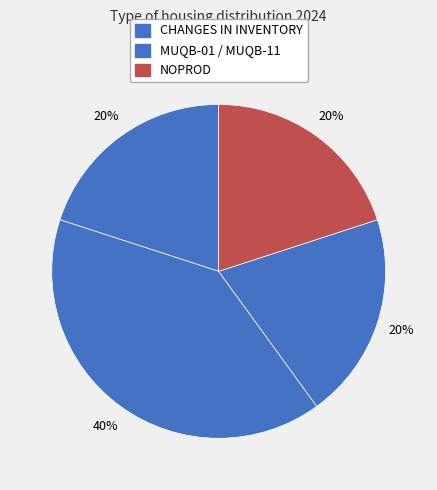

How many slices are in this pie chart?

4